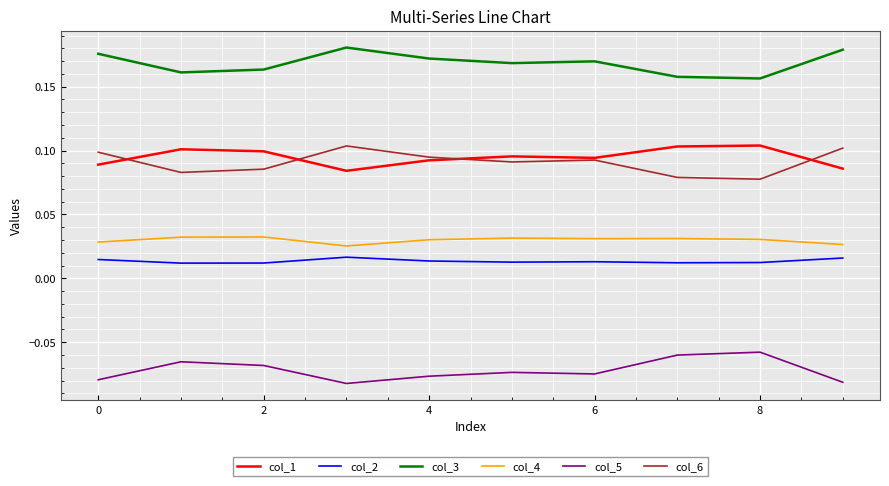

What are all the series names shown in the legend?

col_1, col_2, col_3, col_4, col_5, col_6